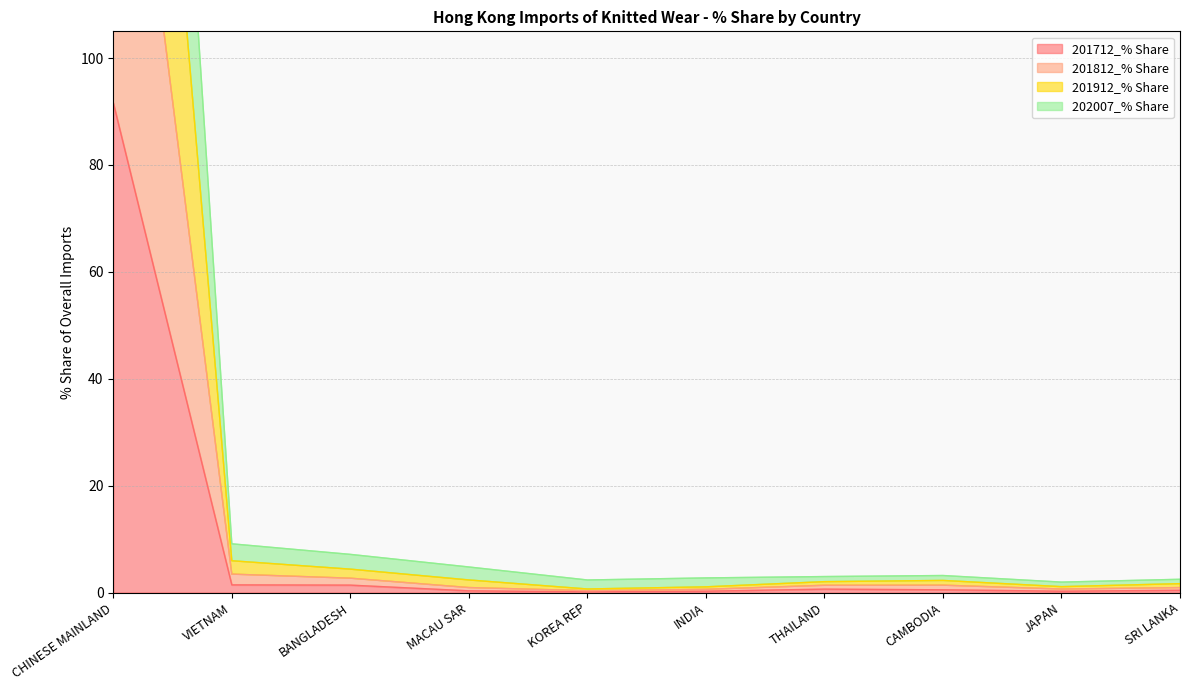

Reading left to right, extract all data points from this chart.

201712_% Share: CHINESE MAINLAND=91.6	VIETNAM=1.4	BANGLADESH=1.4	MACAU SAR=0.3	KOREA REP=0.1	INDIA=0.2	THAILAND=0.6	CAMBODIA=0.5	JAPAN=0.2	SRI LANKA=0.4
201812_% Share: CHINESE MAINLAND=267.2	VIETNAM=5.9	BANGLADESH=4.4	MACAU SAR=2.4	KOREA REP=0.7	INDIA=1.1	THAILAND=2.0	CAMBODIA=2.3	JAPAN=1.1	SRI LANKA=1.7
201912_% Share: CHINESE MAINLAND=347.1	VIETNAM=9.1	BANGLADESH=7.1	MACAU SAR=4.8	KOREA REP=2.3	INDIA=2.7	THAILAND=3.0	CAMBODIA=3.2	JAPAN=1.9	SRI LANKA=2.5
202007_% Share: CHINESE MAINLAND=180.6	VIETNAM=3.4	BANGLADESH=2.7	MACAU SAR=0.9	KOREA REP=0.3	INDIA=0.6	THAILAND=1.4	CAMBODIA=1.4	JAPAN=0.7	SRI LANKA=0.9